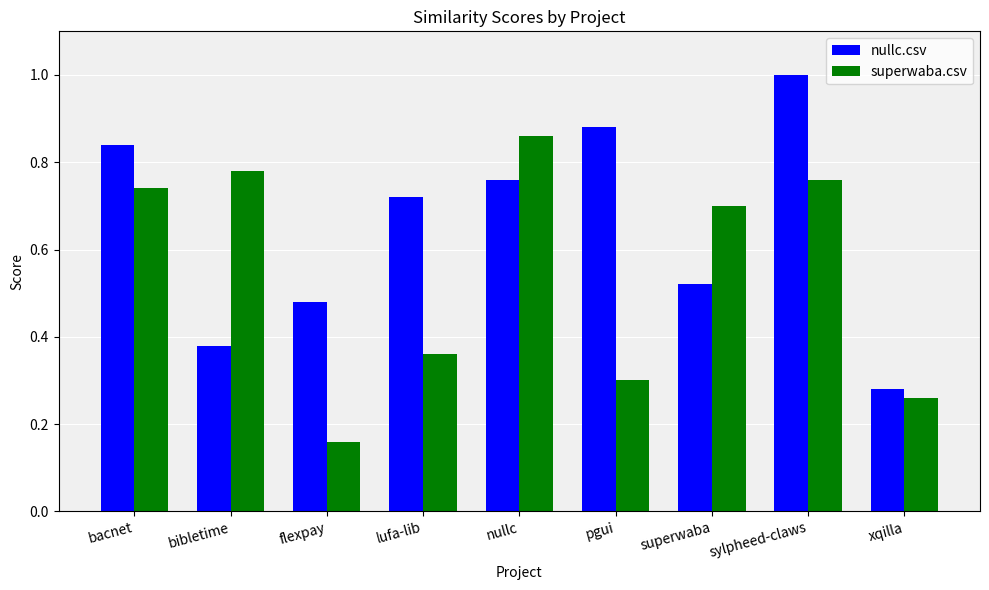

What is the label of the 4th bar from the left?

lufa-lib